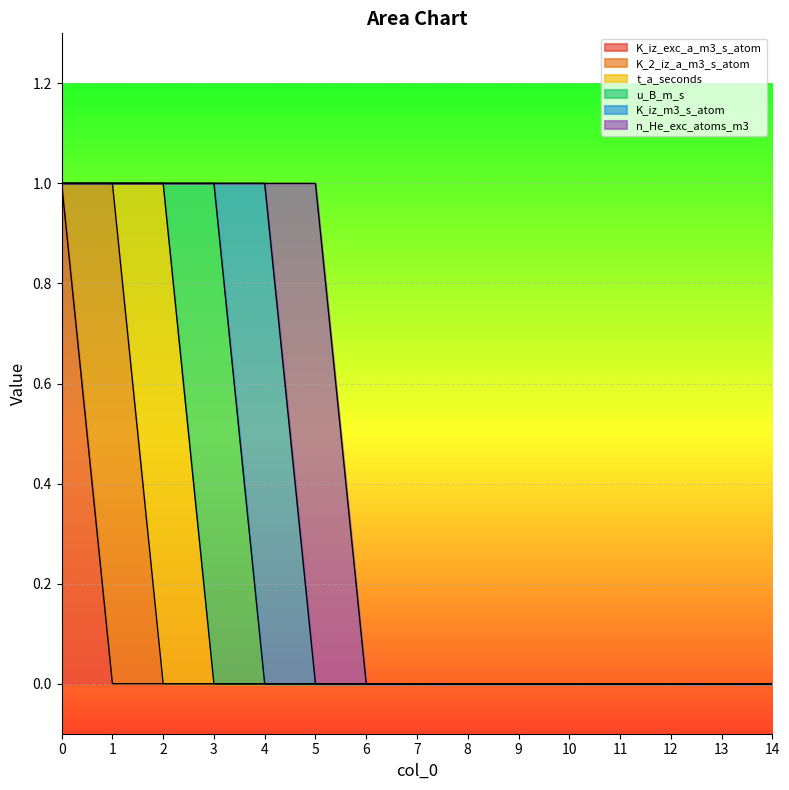

The K_iz_exc_a_m3_s_atom series shows 0 at 11. True or false?

True